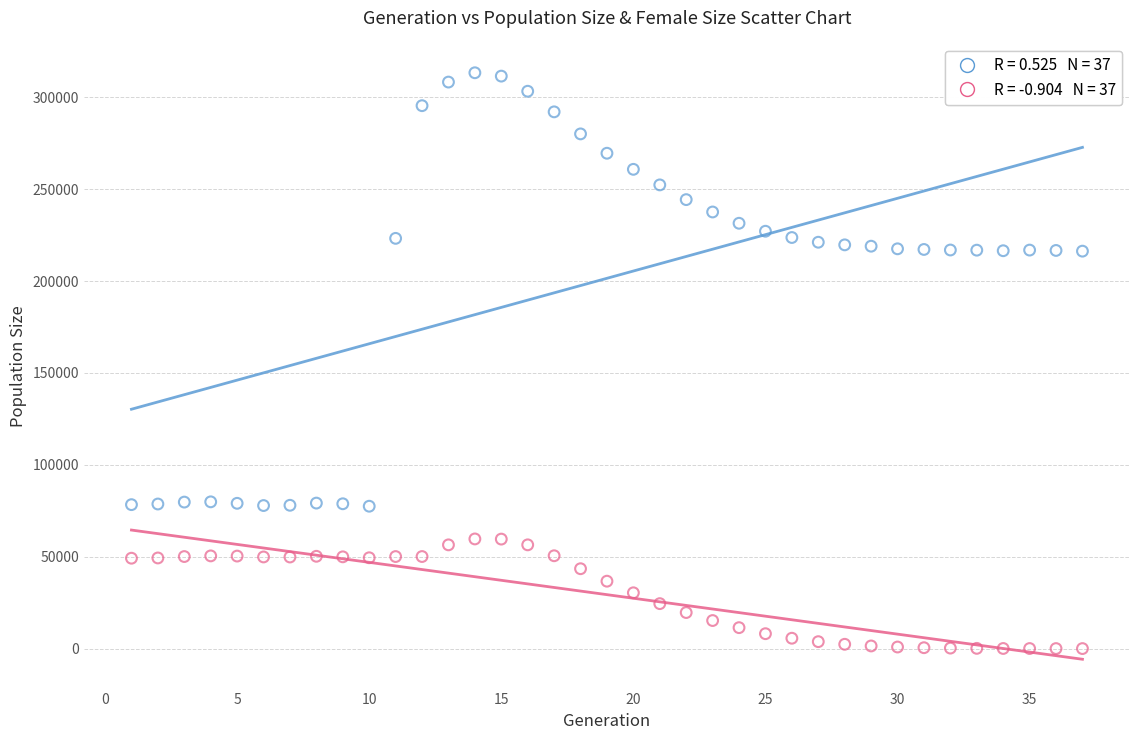

Across all data points, what is the range of Y values (max minus min)?

313407